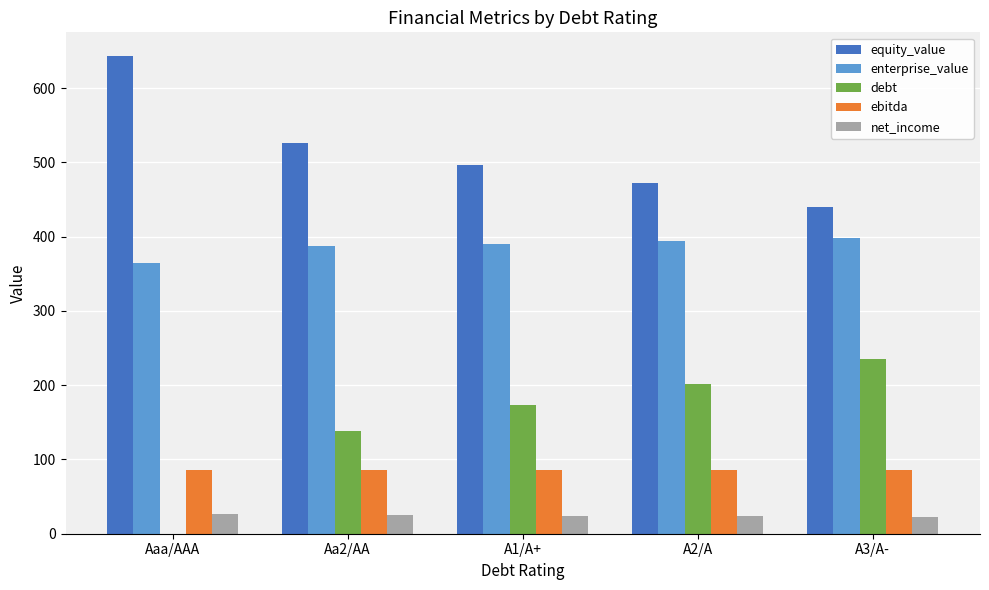

Does the chart contain stacked bars?

No